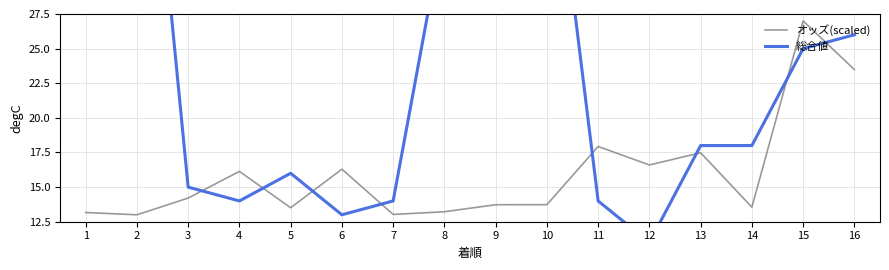

Between 4 and 13, which is larger?

13